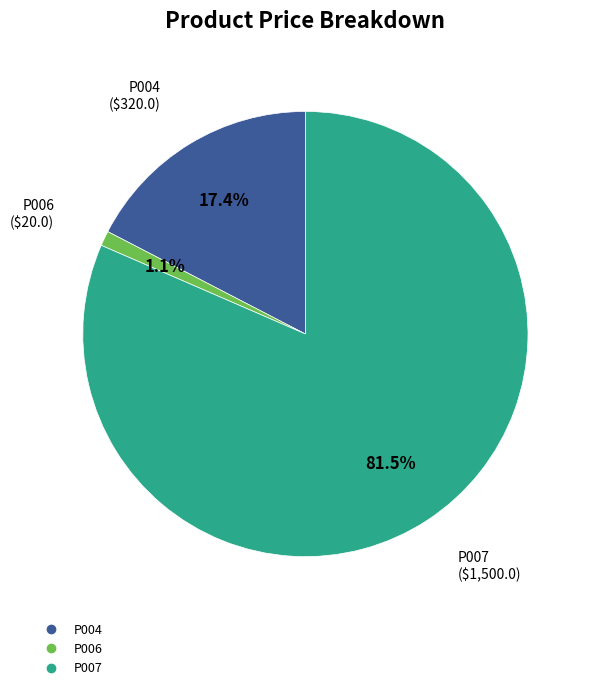

How many segments does this pie chart have?

3